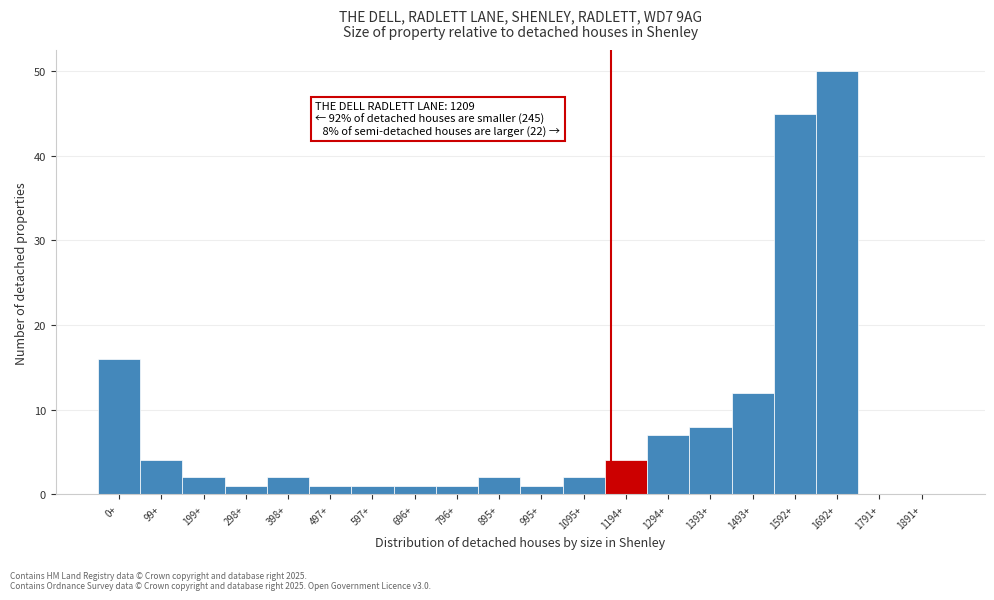

Reading left to right, list all the values displayed in this chart.

0+=16	99+=4	199+=2	298+=1	398+=2	497+=1	597+=1	696+=1	796+=1	895+=2	995+=1	1095+=2	1194+=4	1294+=7	1393+=8	1493+=12	1592+=45	1692+=50	1791+=0	1891+=0